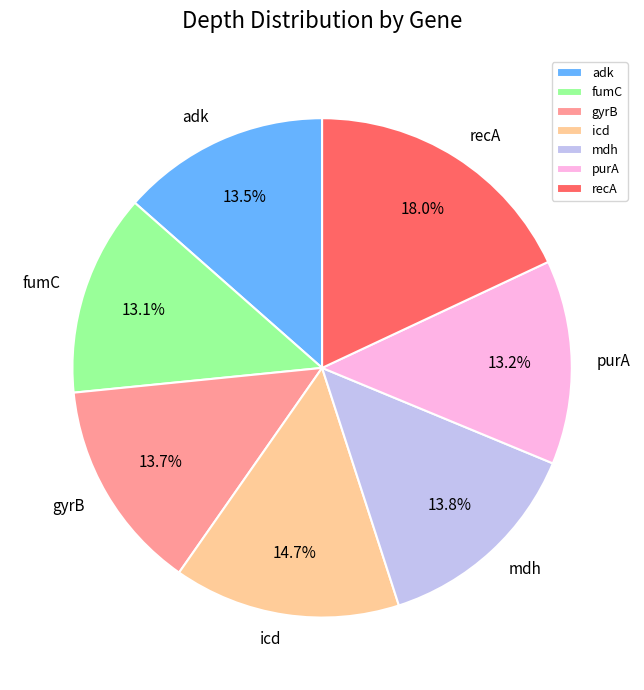

True or false: icd accounts for 15% of the total.

True